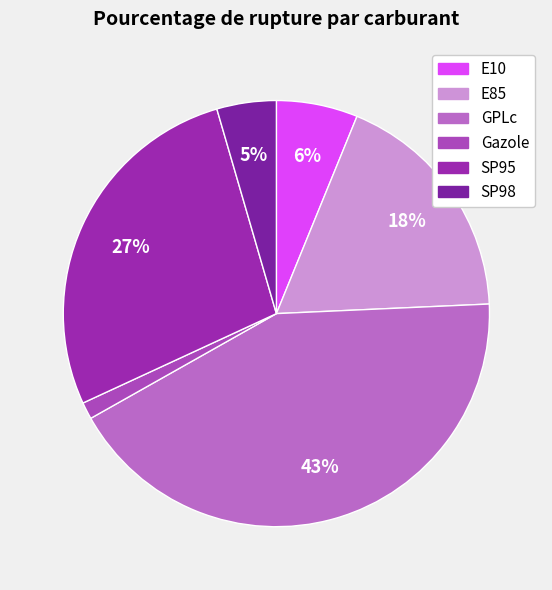

What percentage is the SP98 slice, to the nearest percent?

5%